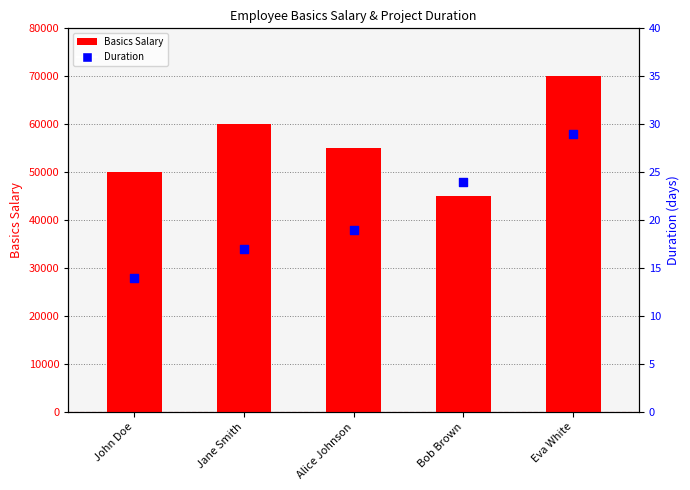

What is the total value across all series at Jane Smith?

60017